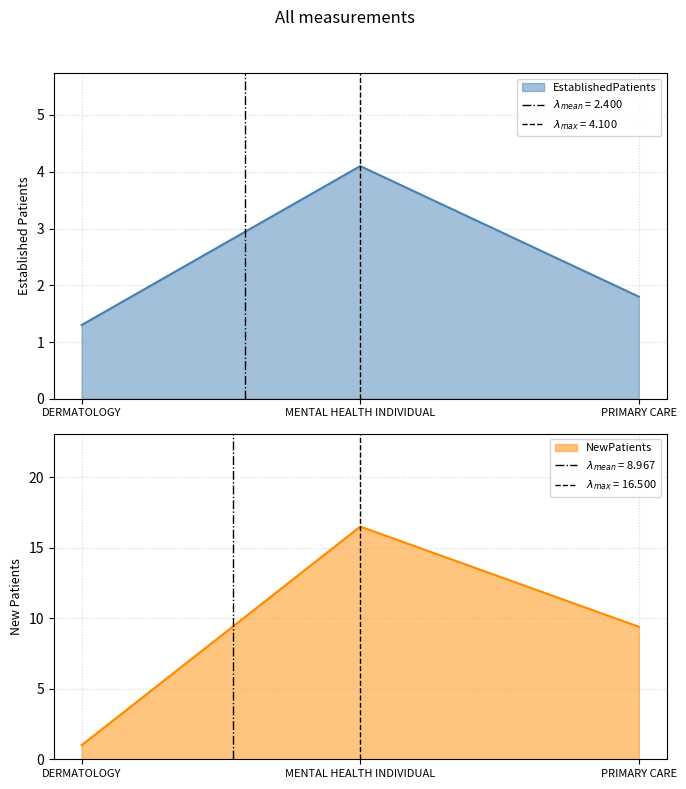

Which series has the largest total across all categories?

NewPatients